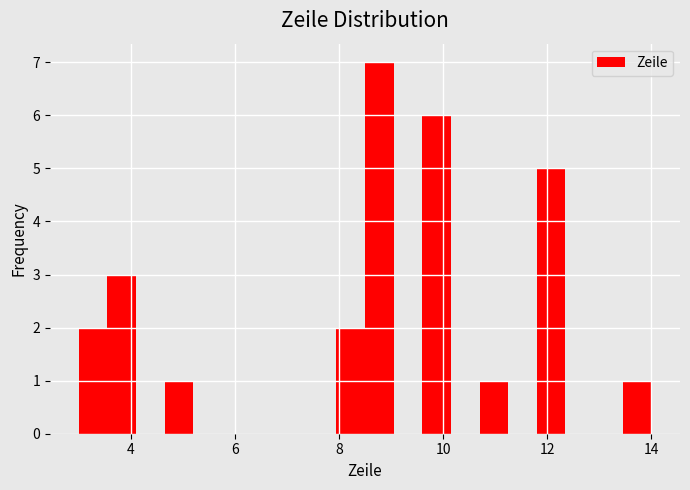

Read against the x-axis, roughly where is the centre of the tallest bar?

8.8